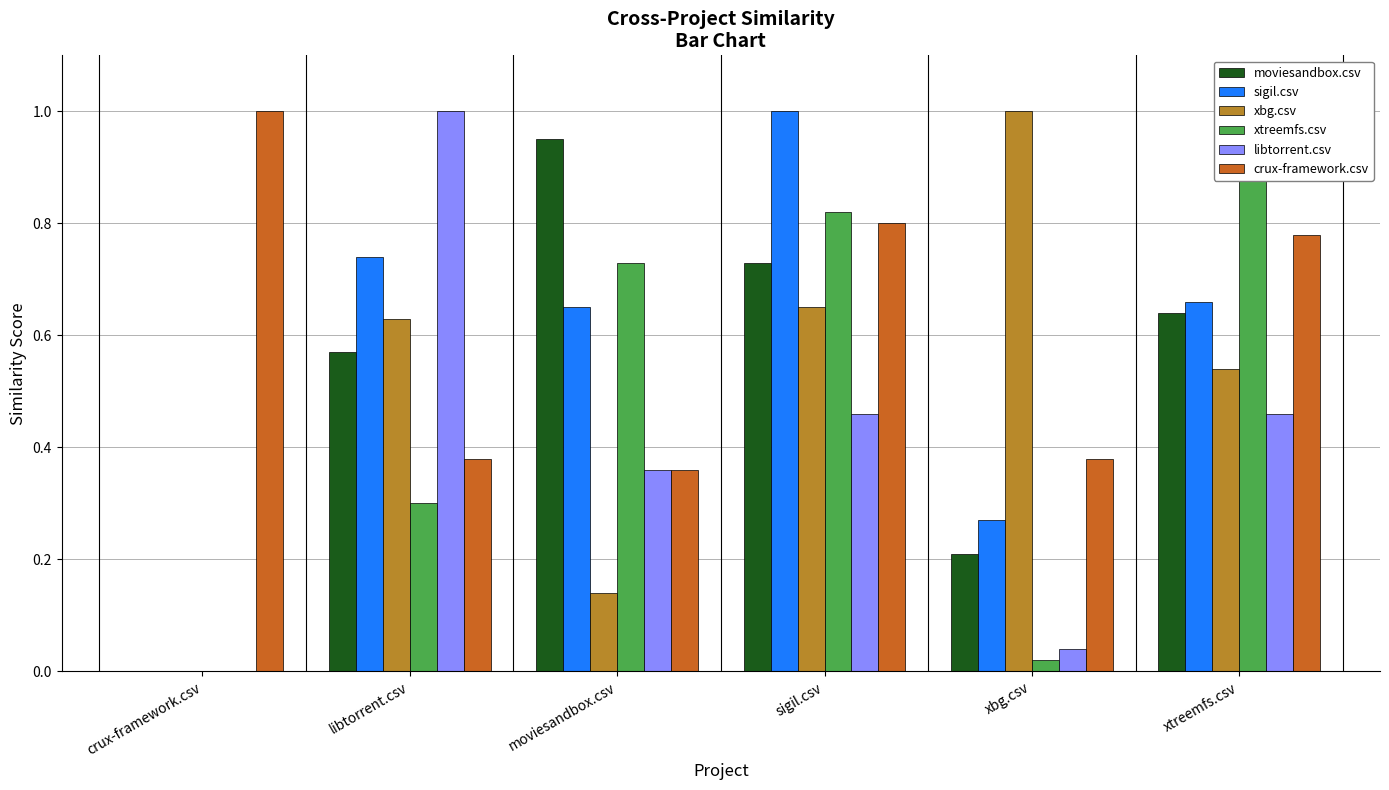

Reading right to left, what are all the values shown in this chart?

moviesandbox.csv: xtreemfs.csv=0.6	xbg.csv=0.2	sigil.csv=0.7	moviesandbox.csv=0.9	libtorrent.csv=0.6	crux-framework.csv=0.0
sigil.csv: xtreemfs.csv=0.7	xbg.csv=0.3	sigil.csv=1.0	moviesandbox.csv=0.7	libtorrent.csv=0.7	crux-framework.csv=0.0
xbg.csv: xtreemfs.csv=0.5	xbg.csv=1.0	sigil.csv=0.7	moviesandbox.csv=0.1	libtorrent.csv=0.6	crux-framework.csv=0.0
xtreemfs.csv: xtreemfs.csv=1.0	xbg.csv=0.0	sigil.csv=0.8	moviesandbox.csv=0.7	libtorrent.csv=0.3	crux-framework.csv=0.0
libtorrent.csv: xtreemfs.csv=0.5	xbg.csv=0.0	sigil.csv=0.5	moviesandbox.csv=0.4	libtorrent.csv=1.0	crux-framework.csv=0.0
crux-framework.csv: xtreemfs.csv=0.8	xbg.csv=0.4	sigil.csv=0.8	moviesandbox.csv=0.4	libtorrent.csv=0.4	crux-framework.csv=1.0